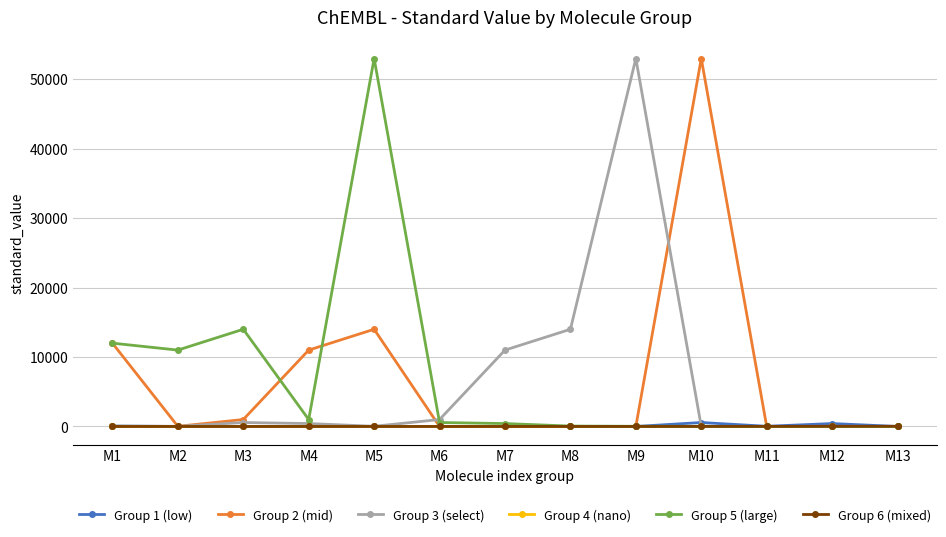

How many lines are shown in the chart?

6